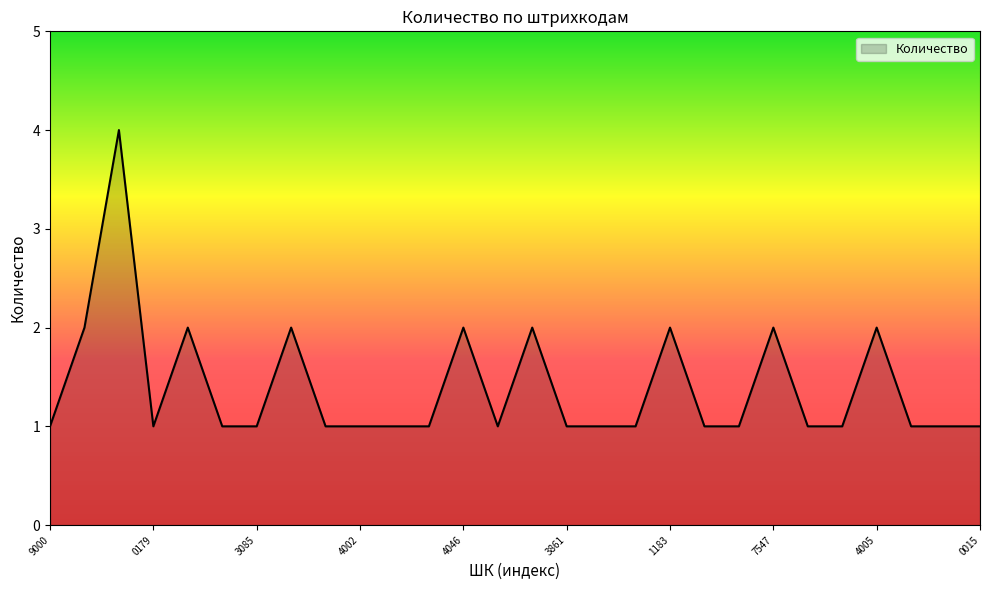

Does the chart have visible grid lines?

No